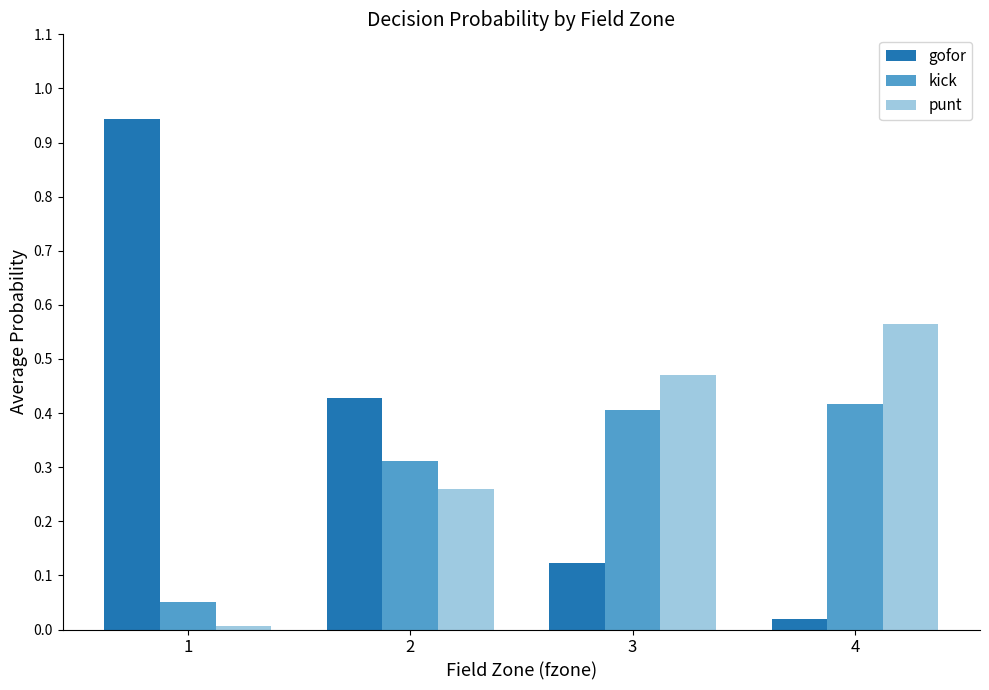

Is it true that gofor equals 0.0 at 4?

True